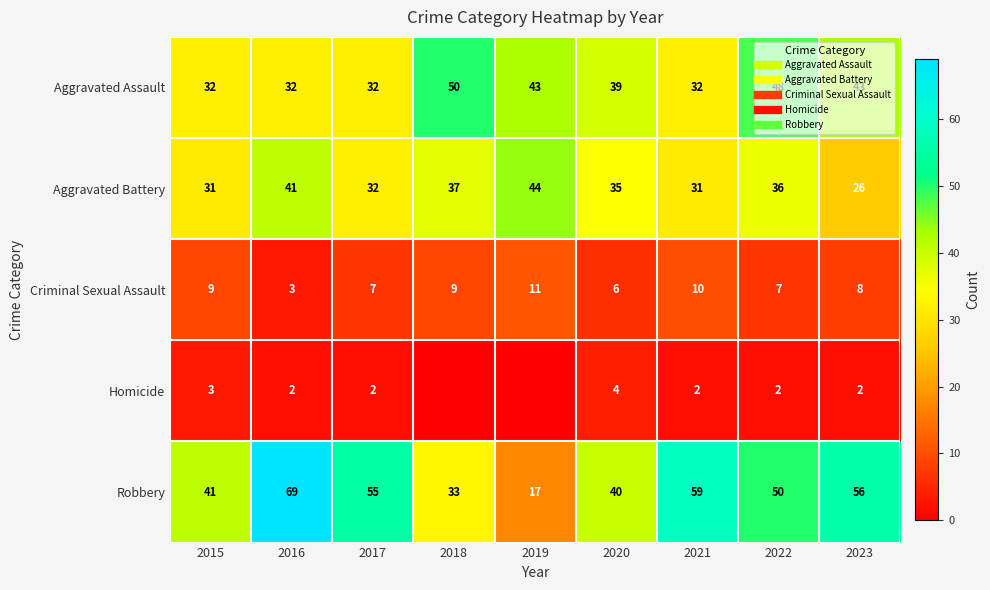

Where is Aggravated Battery nearest to the value 35?

2020